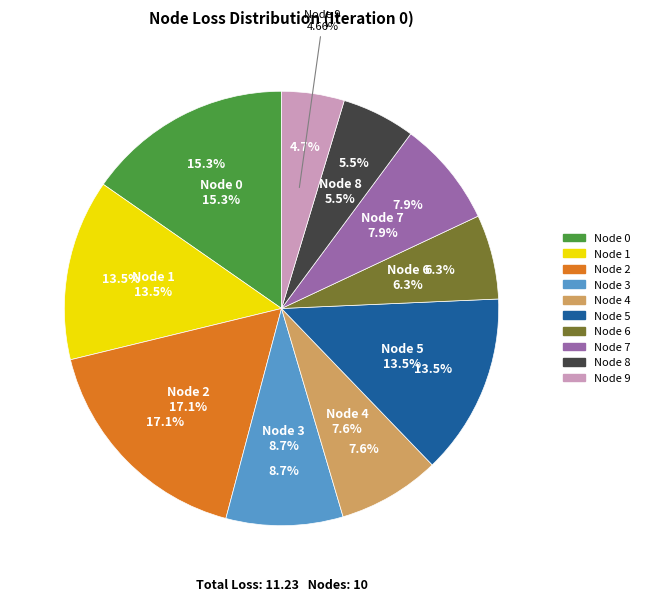

What is the largest slice in the pie chart?

2